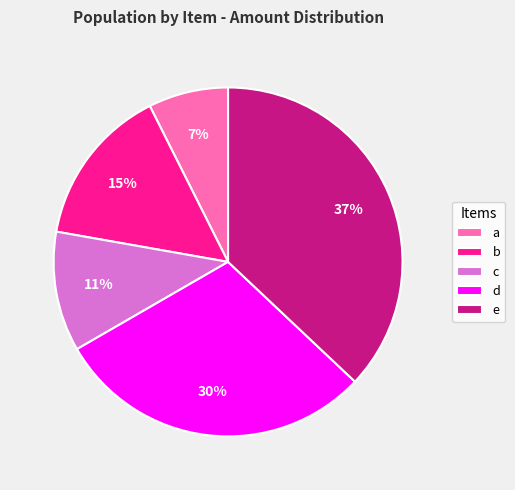

To the nearest percent, what percentage of the pie is d?

30%